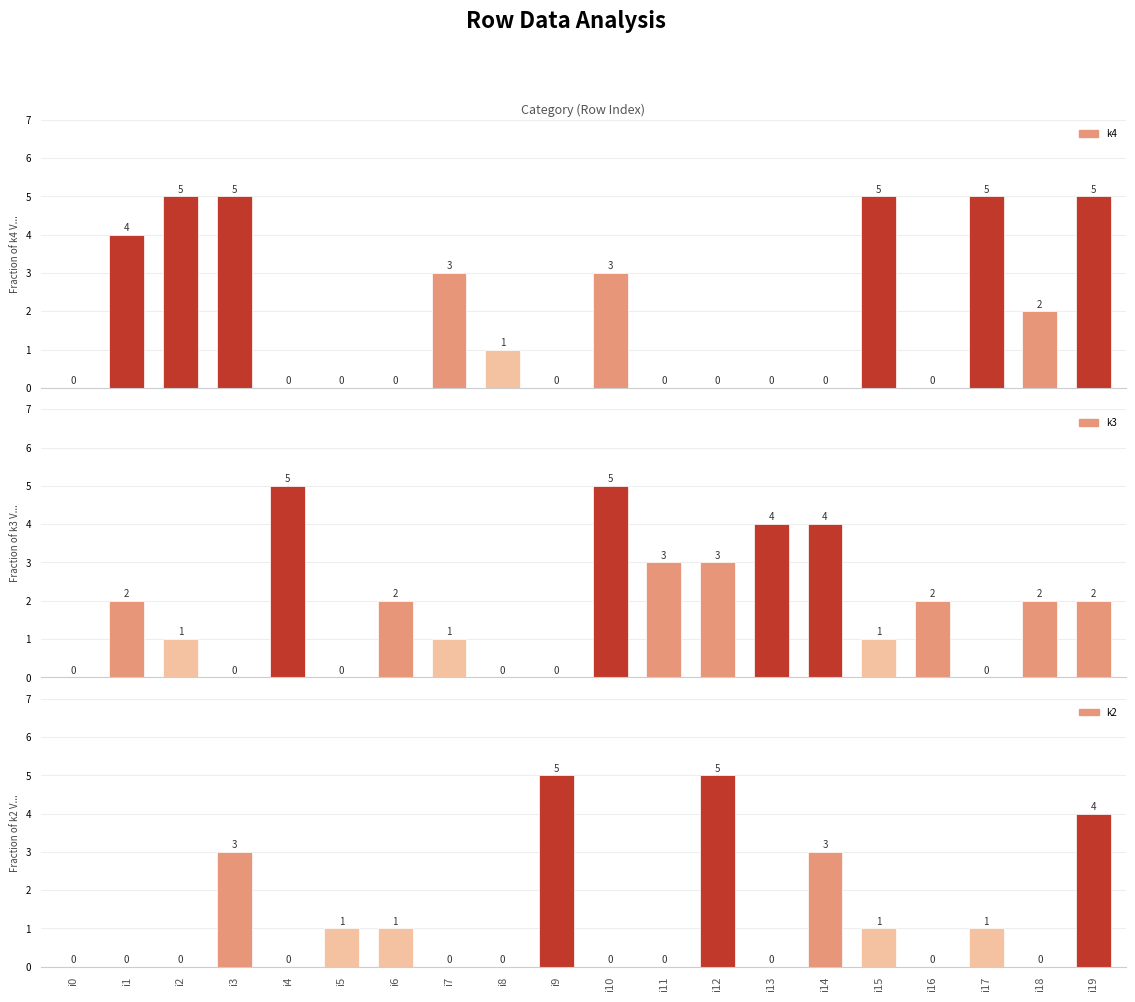

What is the total value across all series at i12?

8